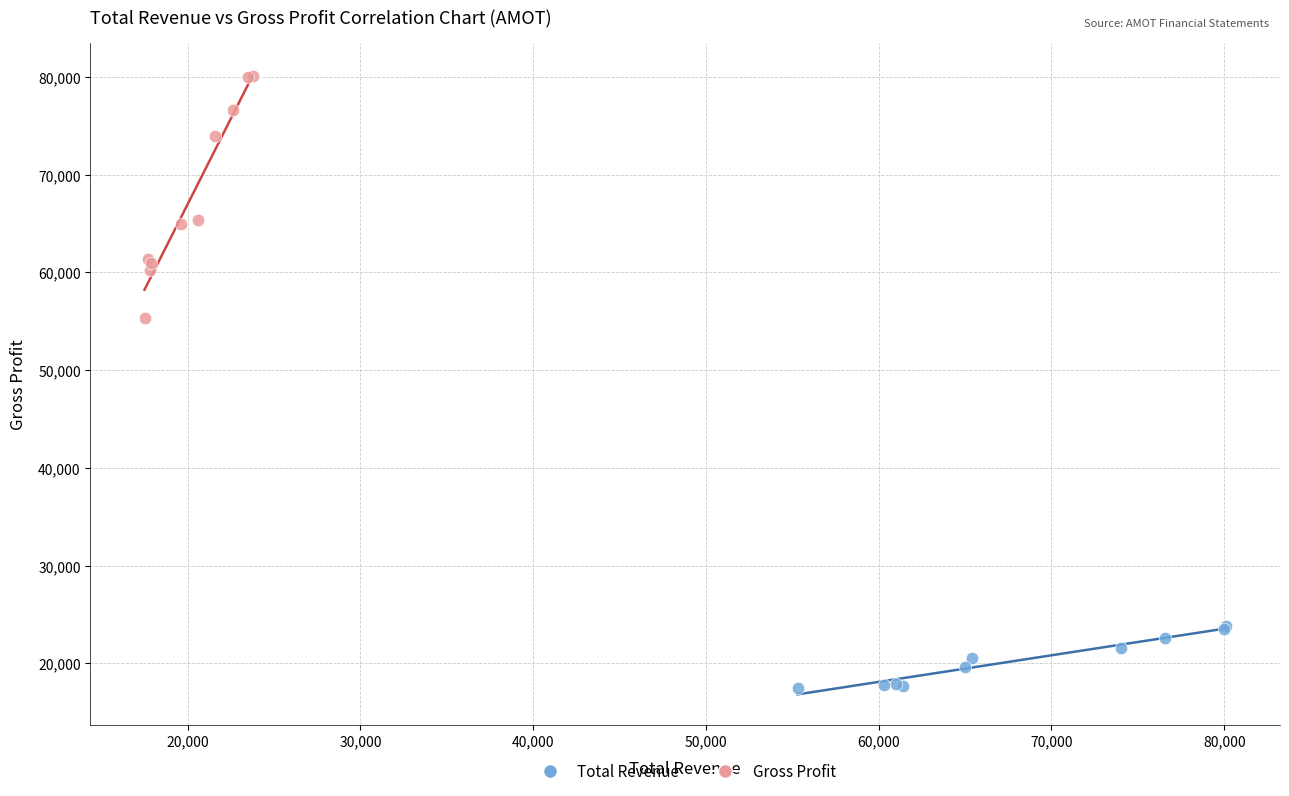

Which series reaches the maximum Y coordinate?

Gross Profit